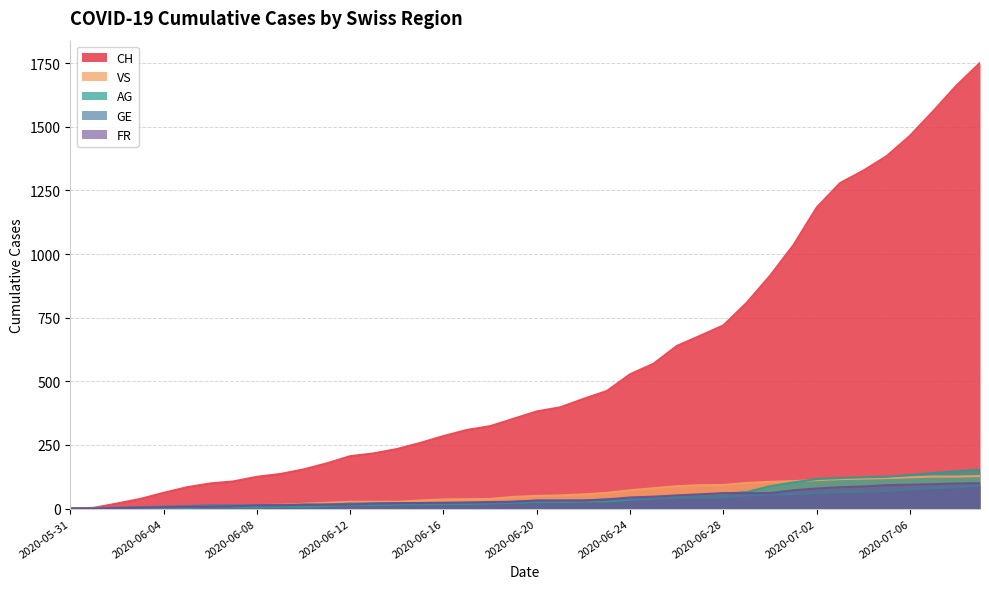

What is the label of the 5th point from the left?

2020-06-04